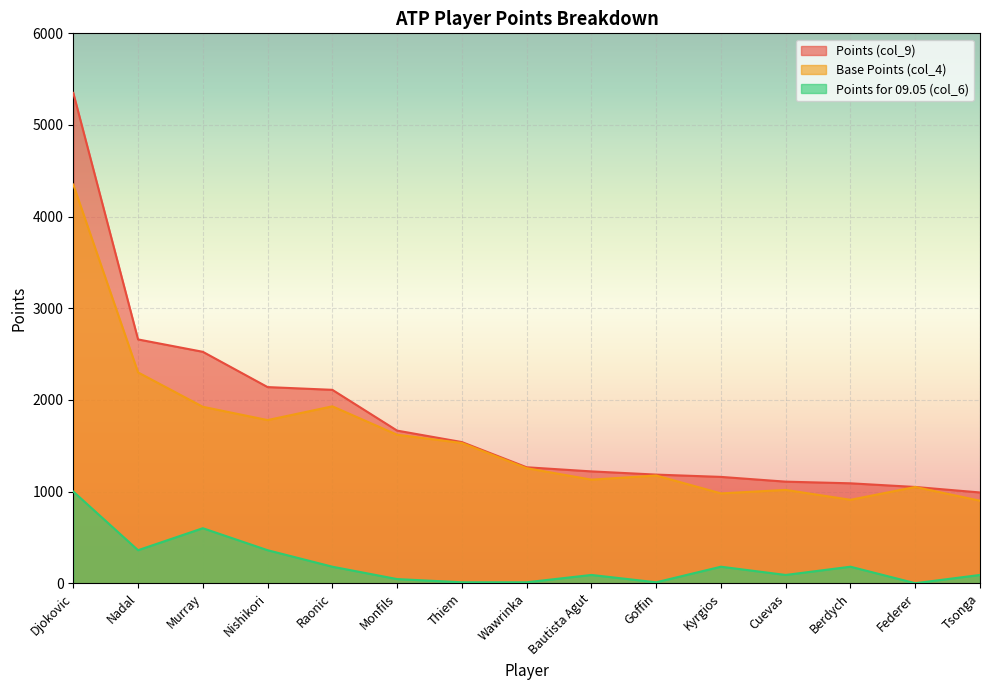

True or false: Points (col_9) has more than 1 points higher than both neighbors.

False